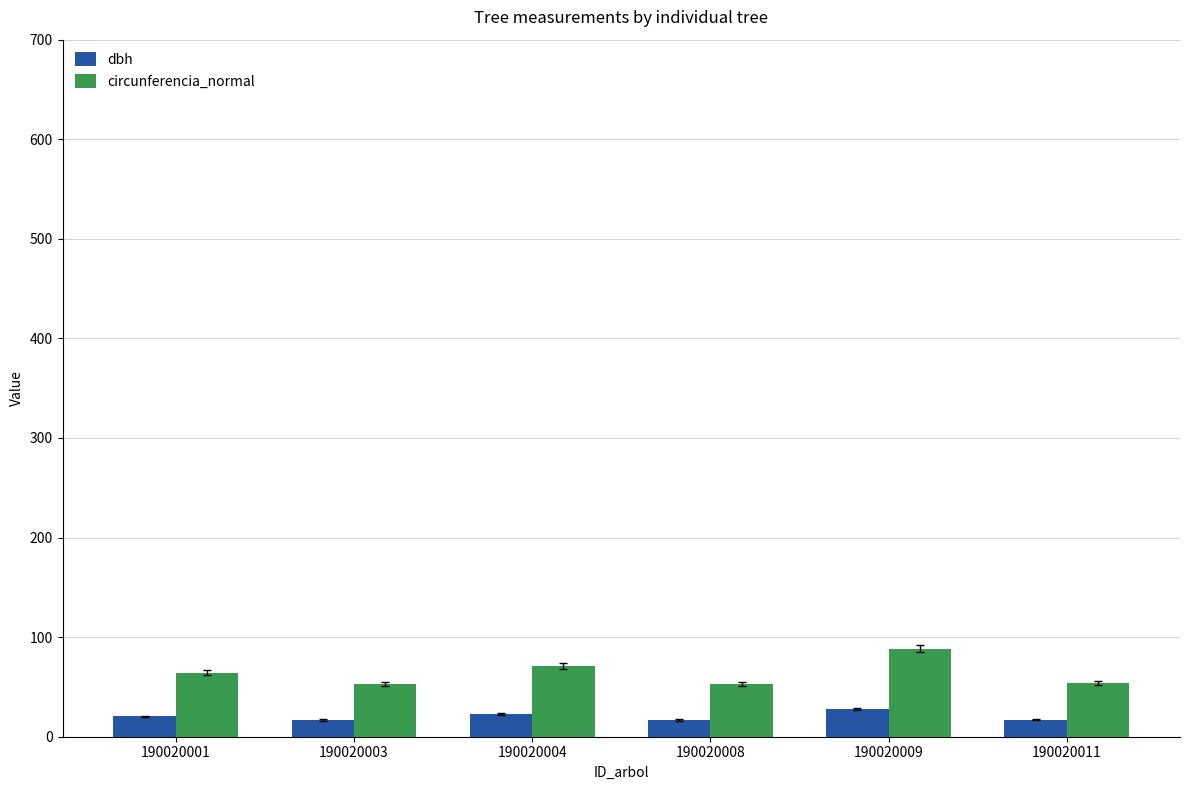

Rank the series by their maximum value, from highest to lowest.

circunferencia_normal, dbh